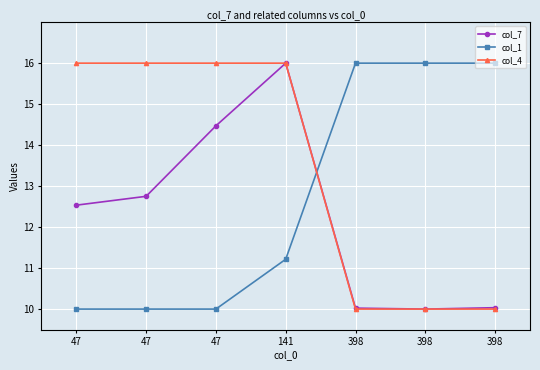

True or false: col_1 has more than 0 points higher than both neighbors.

False